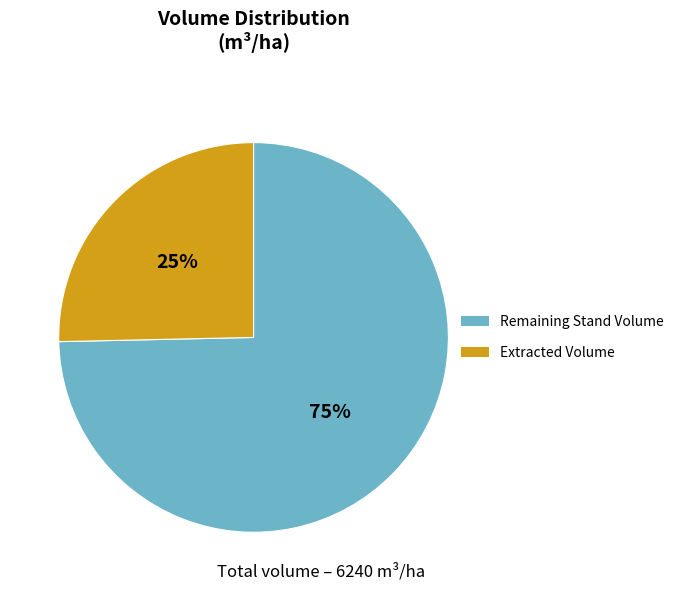

Which slice represents more than half of the pie?

Remaining Stand Volume